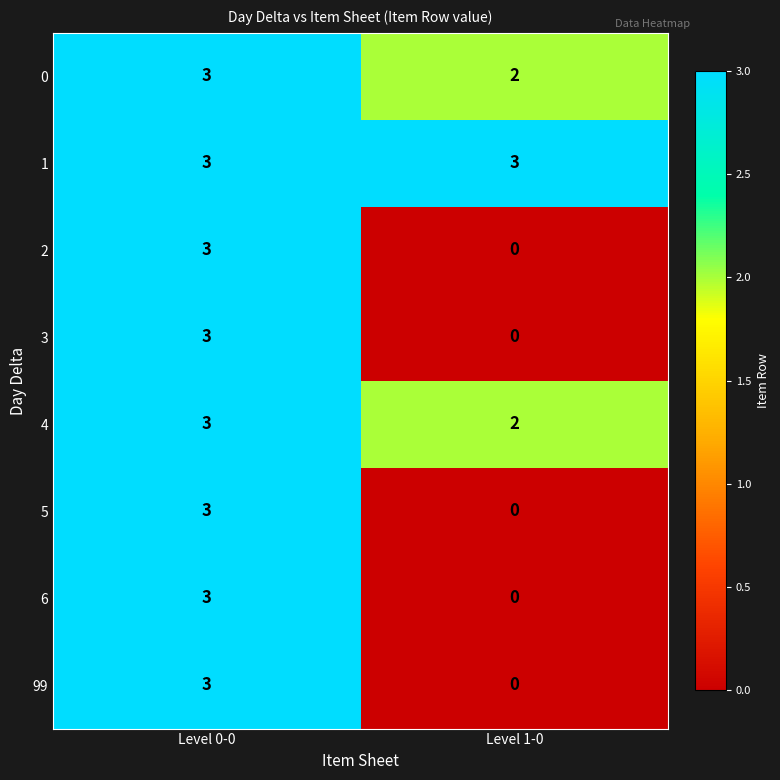

Reading left to right, what are all the values shown in this chart?

0: Level 0-0=3	Level 1-0=2
1: Level 0-0=3	Level 1-0=3
2: Level 0-0=3	Level 1-0=0
3: Level 0-0=3	Level 1-0=0
4: Level 0-0=3	Level 1-0=2
5: Level 0-0=3	Level 1-0=0
6: Level 0-0=3	Level 1-0=0
99: Level 0-0=3	Level 1-0=0